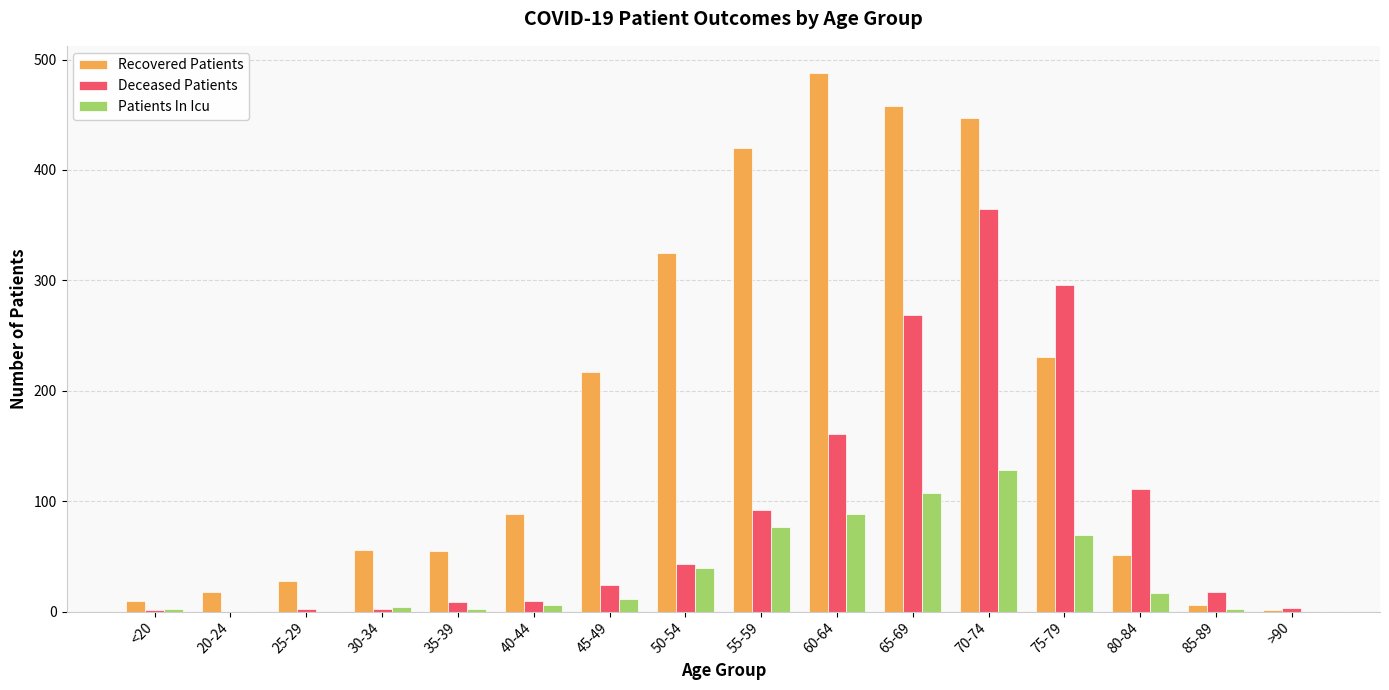

At which category is the sum across all series the highest?

70-74